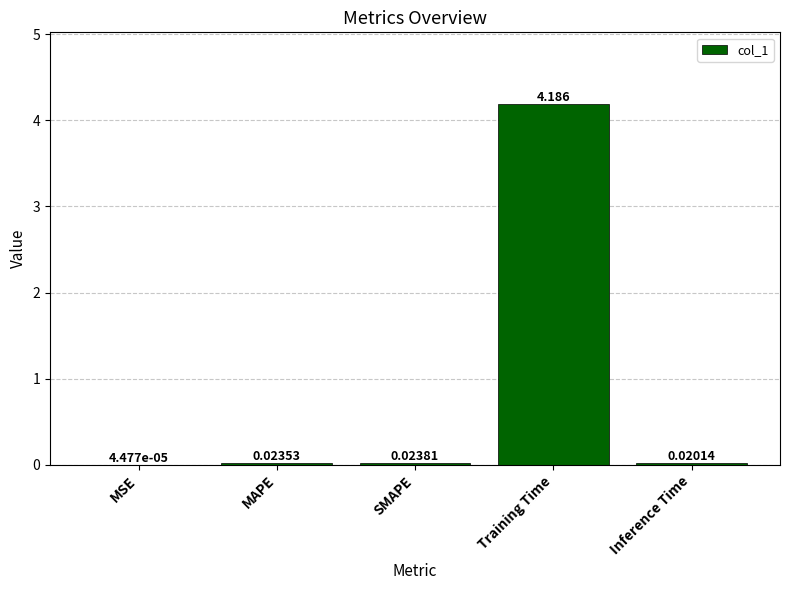

Between MAPE and Training Time, which is larger?

Training Time